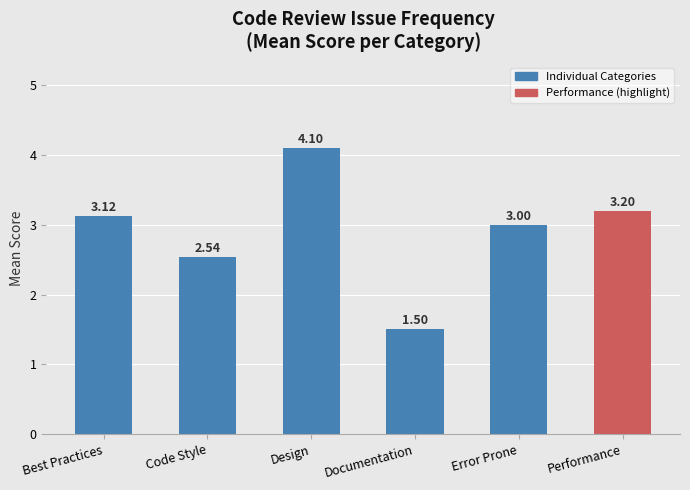

What is the sum of the values at Documentation and Performance?

4.7